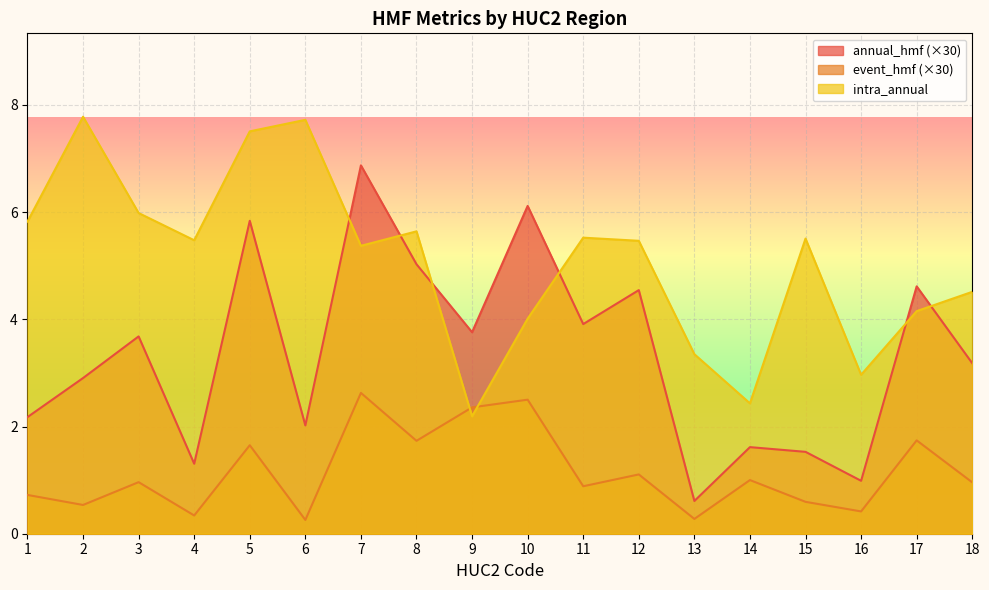

What is the spread (max minus min) of values at 3?

5.0